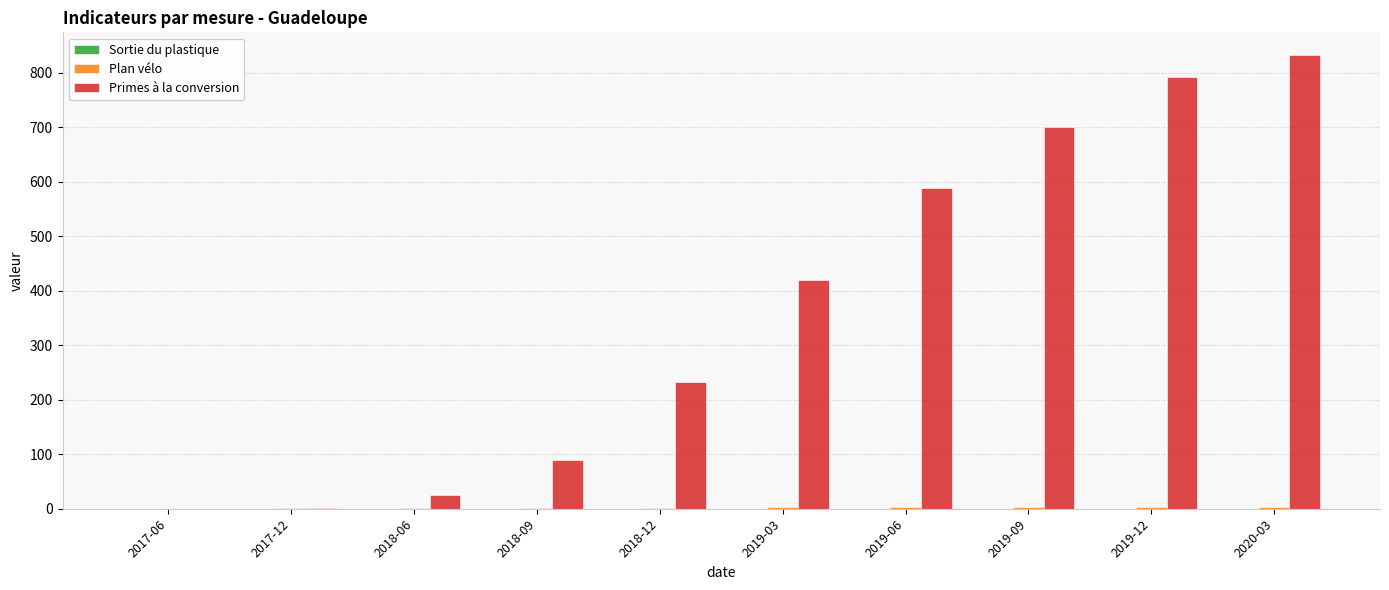

At which category is the sum across all series the highest?

2020-03